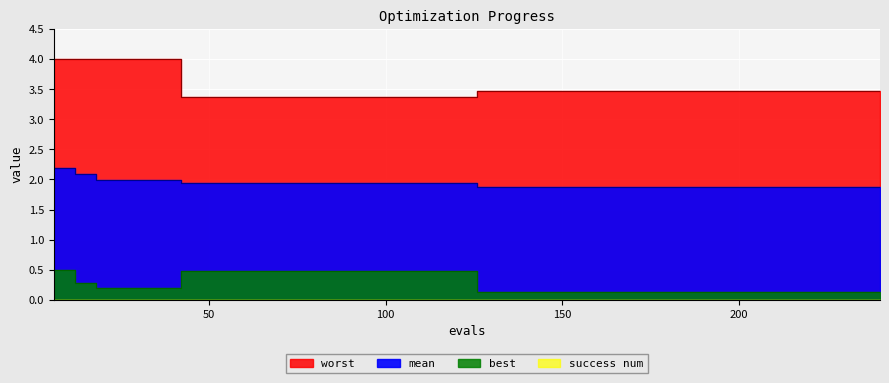

Which series changed the most between 24 and 102?

worst